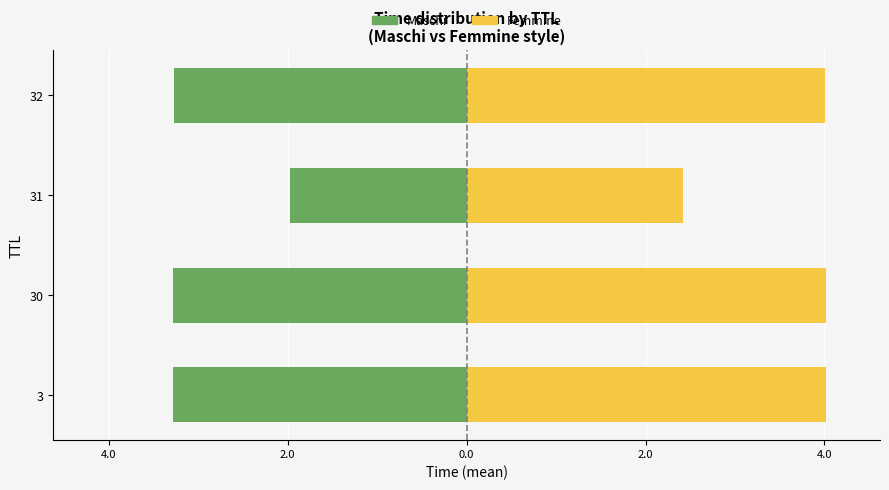

Is the value of Femmine at 31 greater than the value of Maschi at 30?

Yes